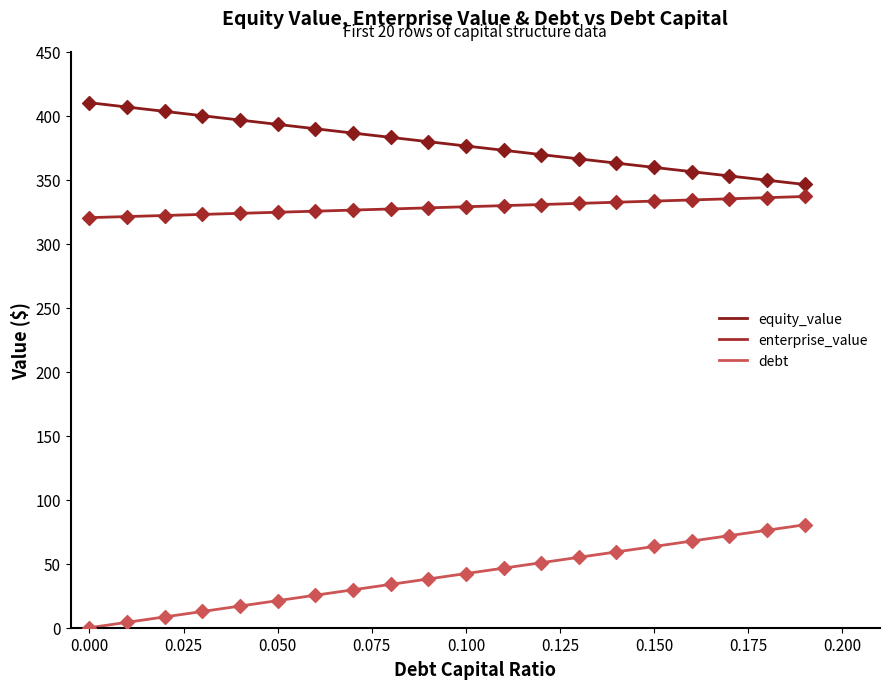

What is the total value across all series at 0.05?

739.0